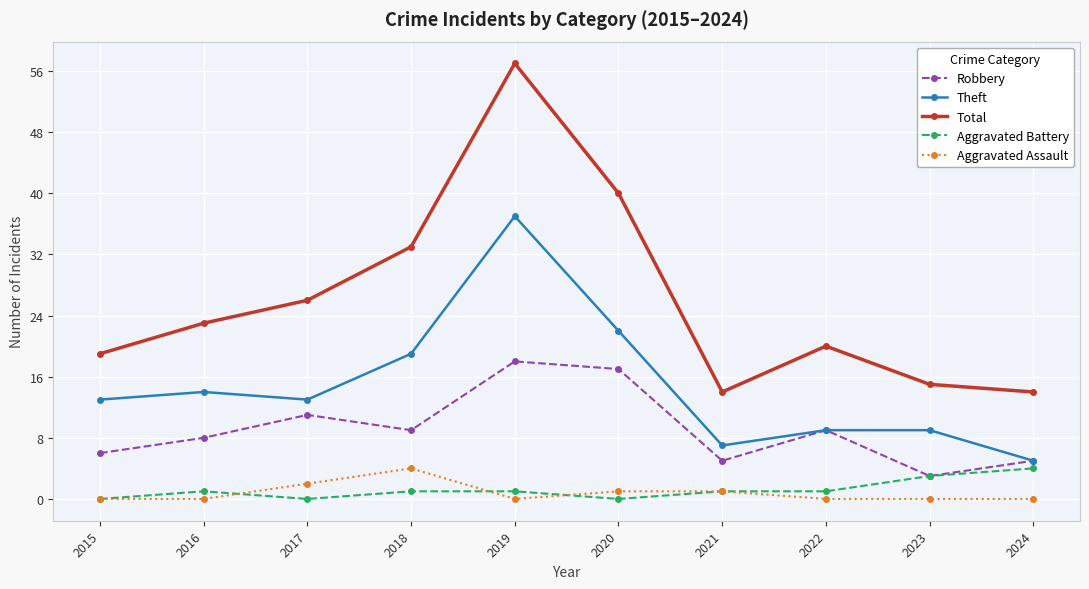

True or false: Total and Theft cross at least once.

False